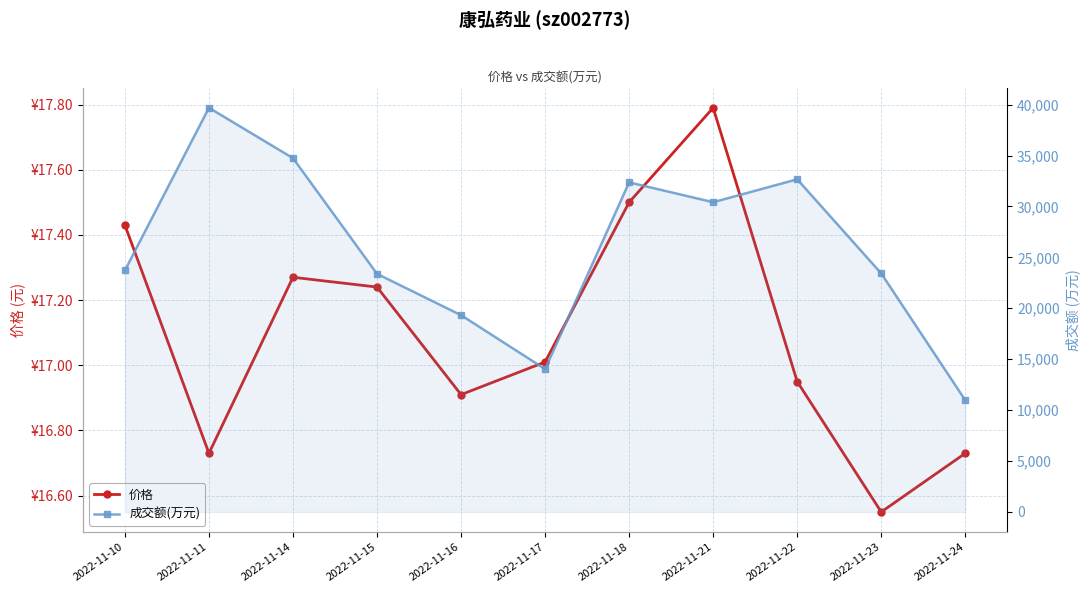

What is the minimum value for 成交额(万元)?

10971.0